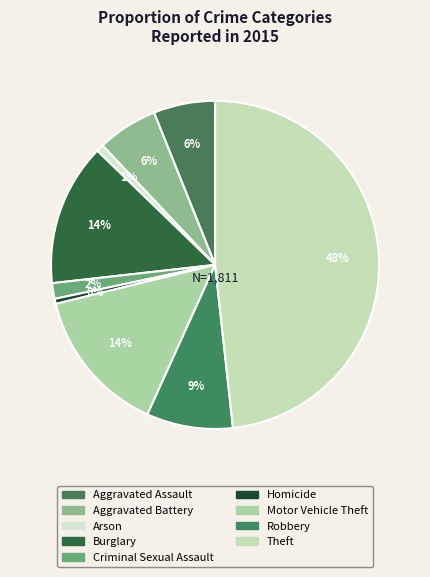

To the nearest percent, what percentage of the pie is Aggravated Assault?

6%